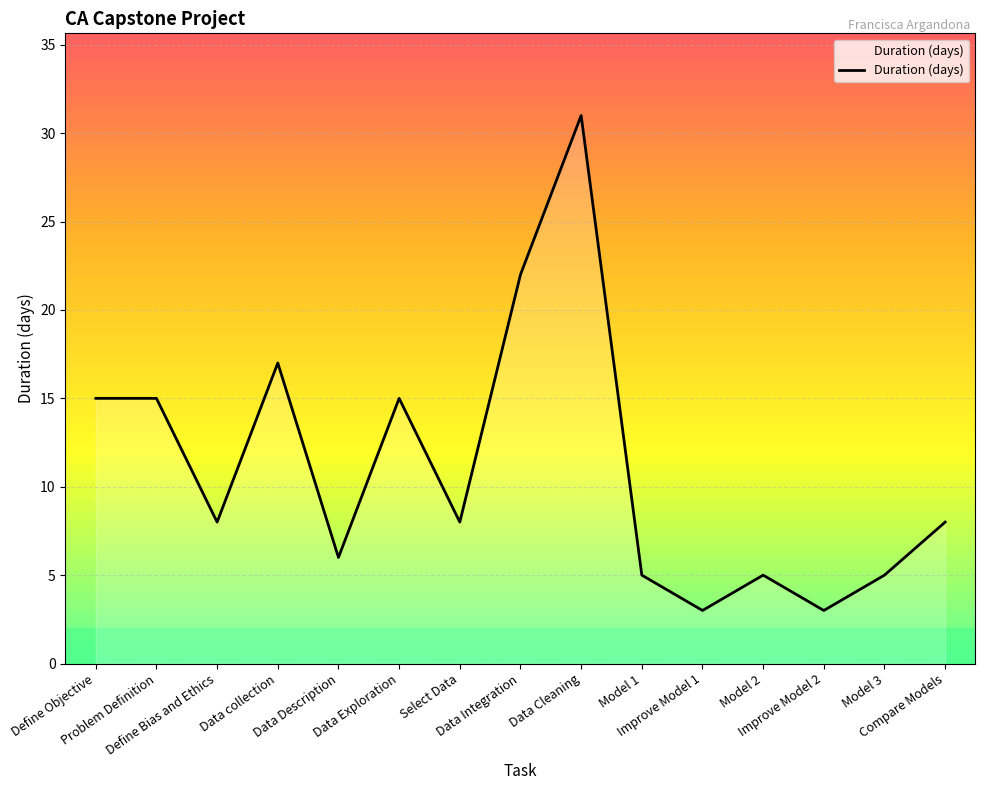

True or false: the data has more than 1 interior local peaks.

True